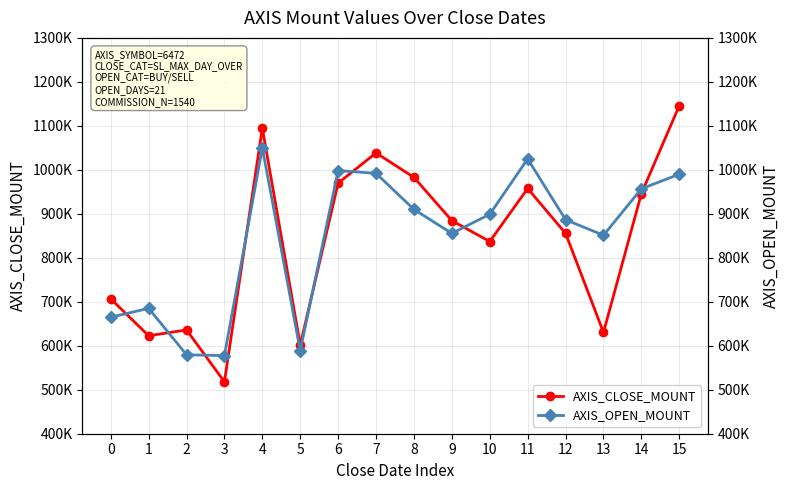

What is the sum of the AXIS_OPEN_MOUNT values at 13 and 15?

1841200